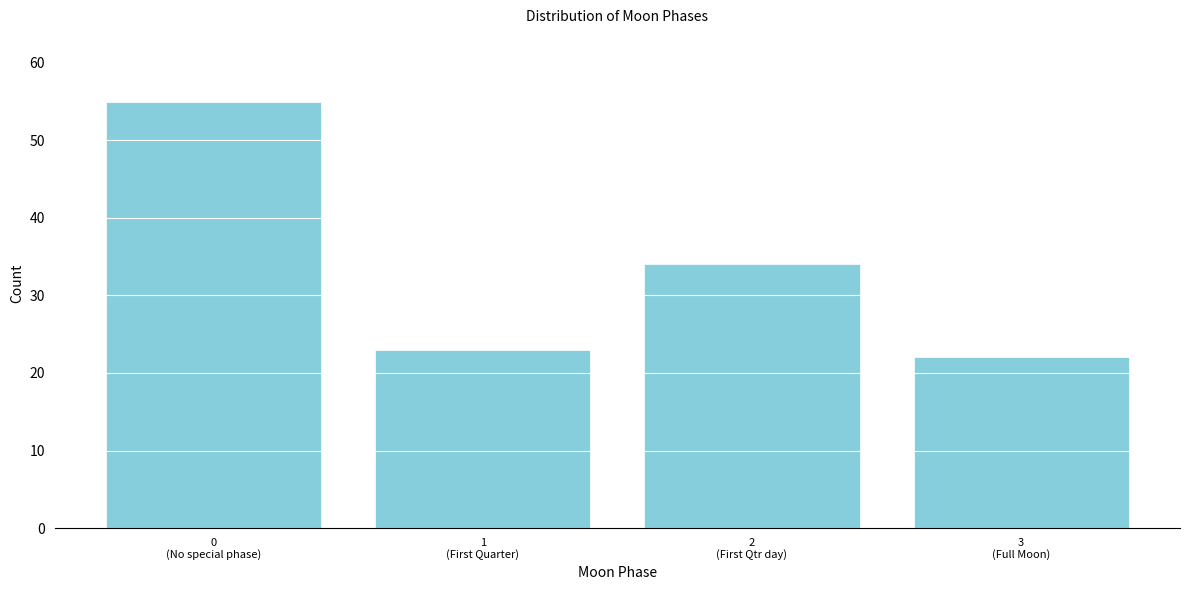

Reading left to right, what are all the values shown in this chart?

55	23	34	22